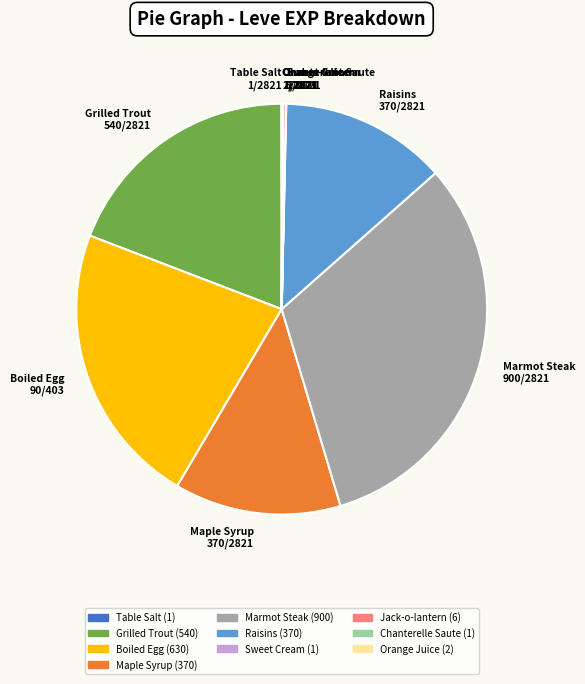

Do Boiled Egg 90/403 and Raisins 370/2821 together represent more than half of the pie?

No